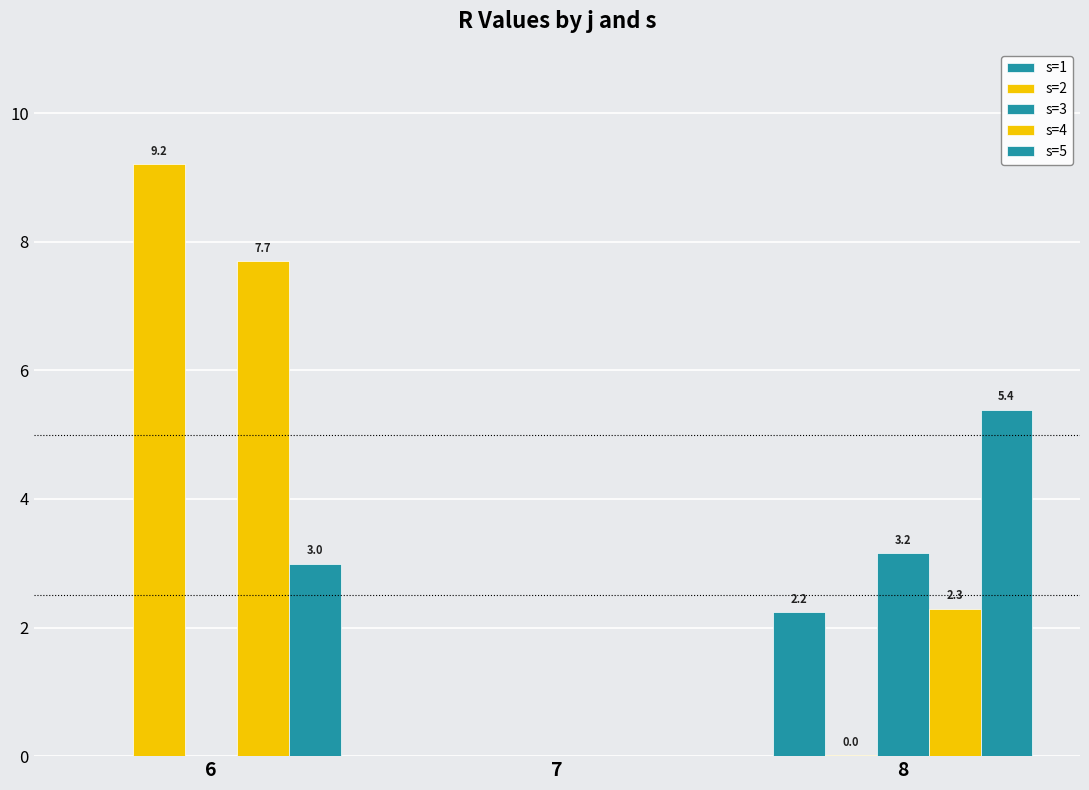

At how many categories does at least one series exceed 8?

1